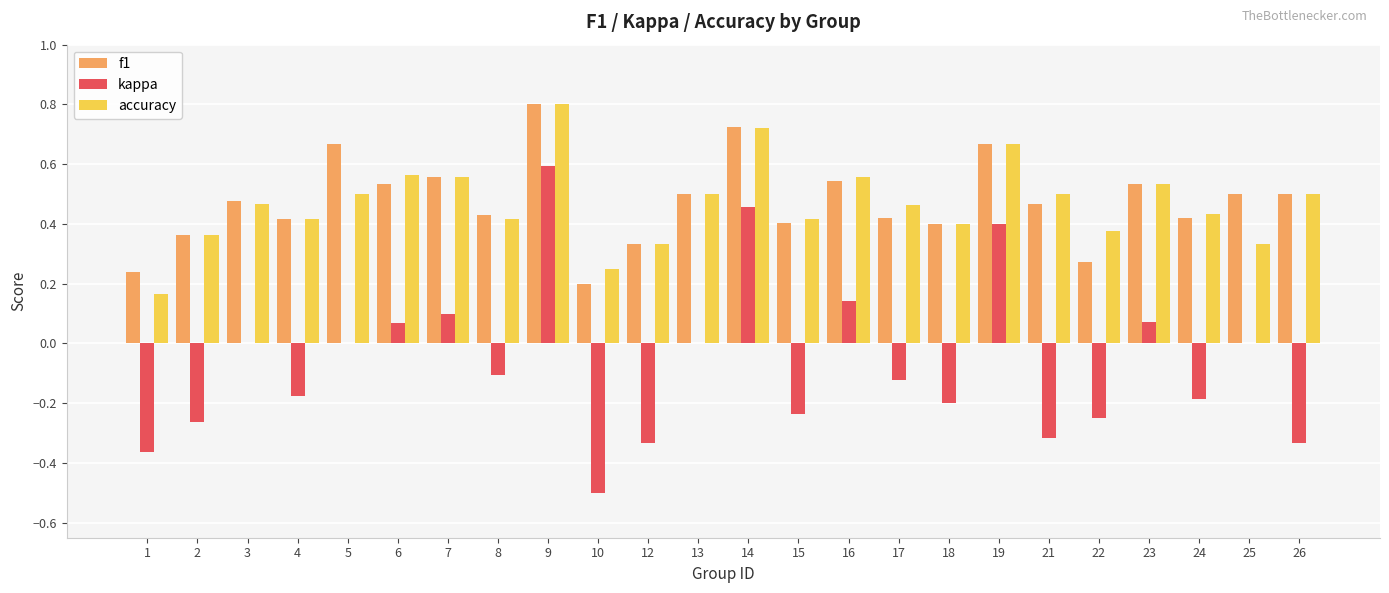

What is the sum of all accuracy values?

11.2